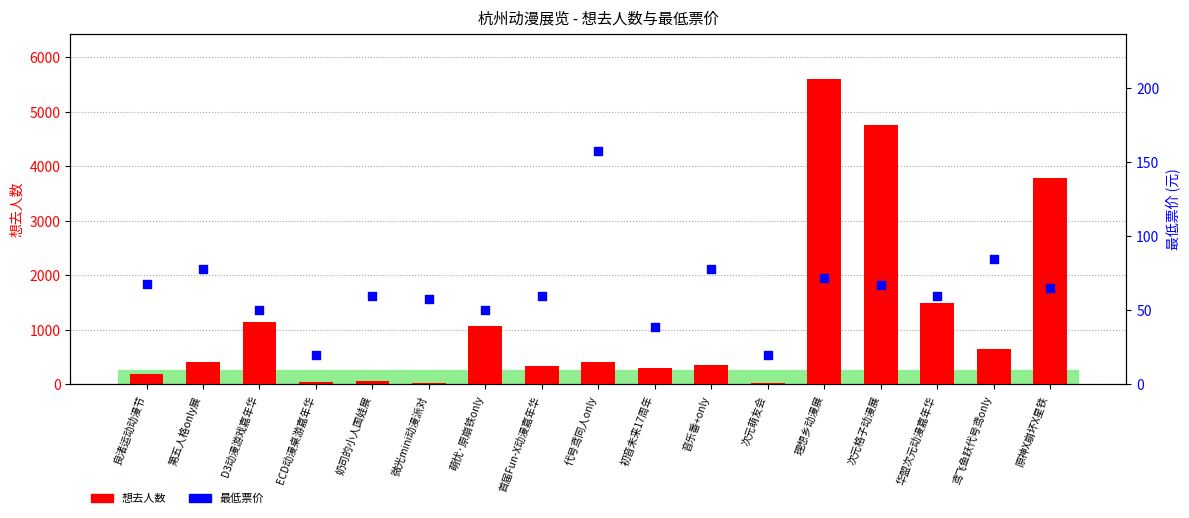

What is the total value across all series at 良渚运动动漫节?

260.0